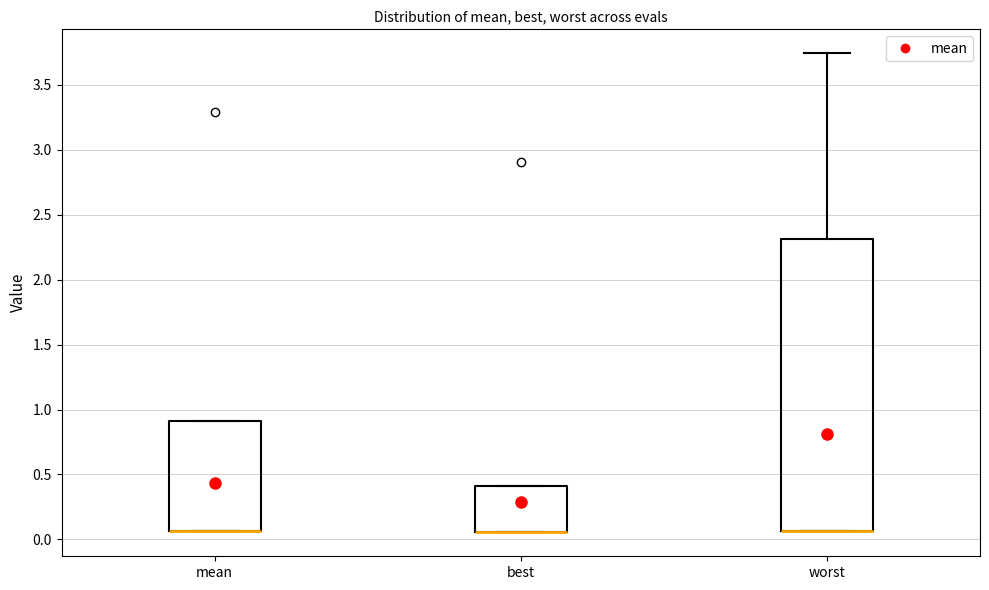

Where is the upper edge of the box for best on the y-axis? The values are not printed on the chart, so give them approximately, as read against the axis.

0.40